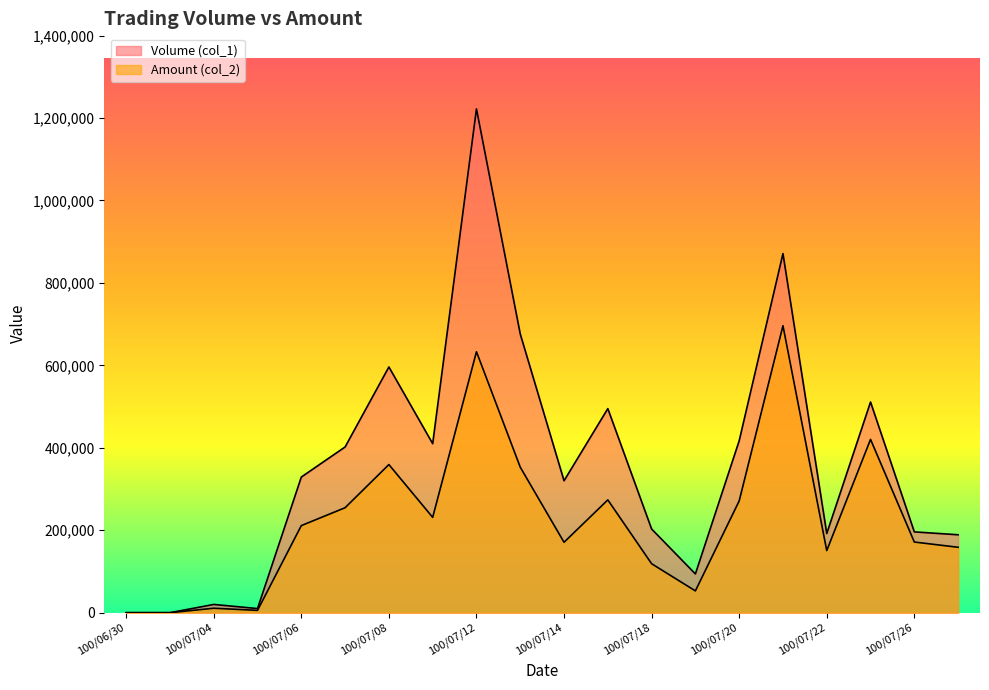

What is the value of the Amount (col_2) point at the 14th from the left?

52880